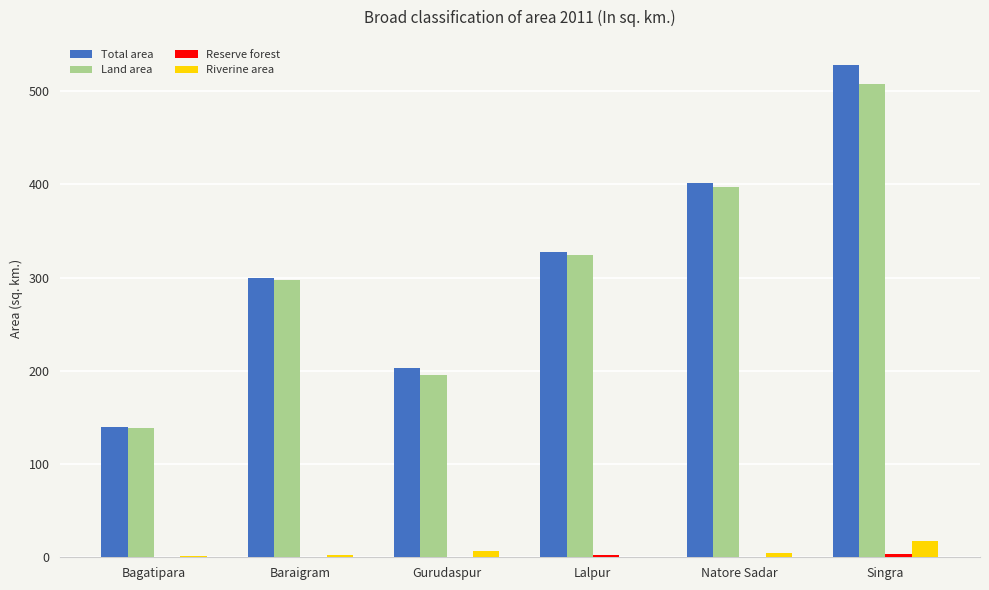

At which label is Land area closest to 322?

Lalpur